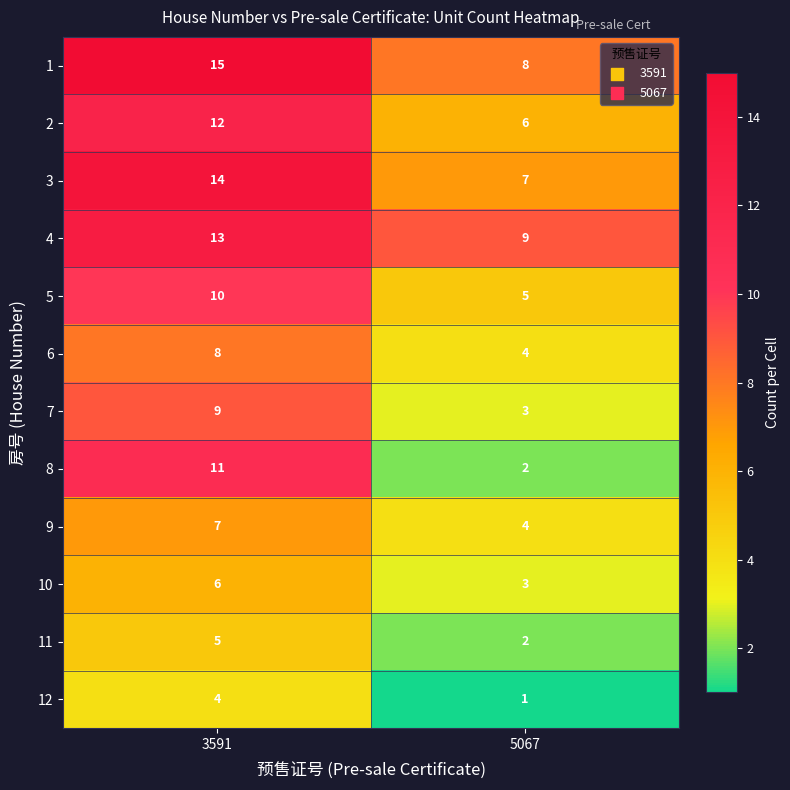

Which series has the widest spread of values?

8